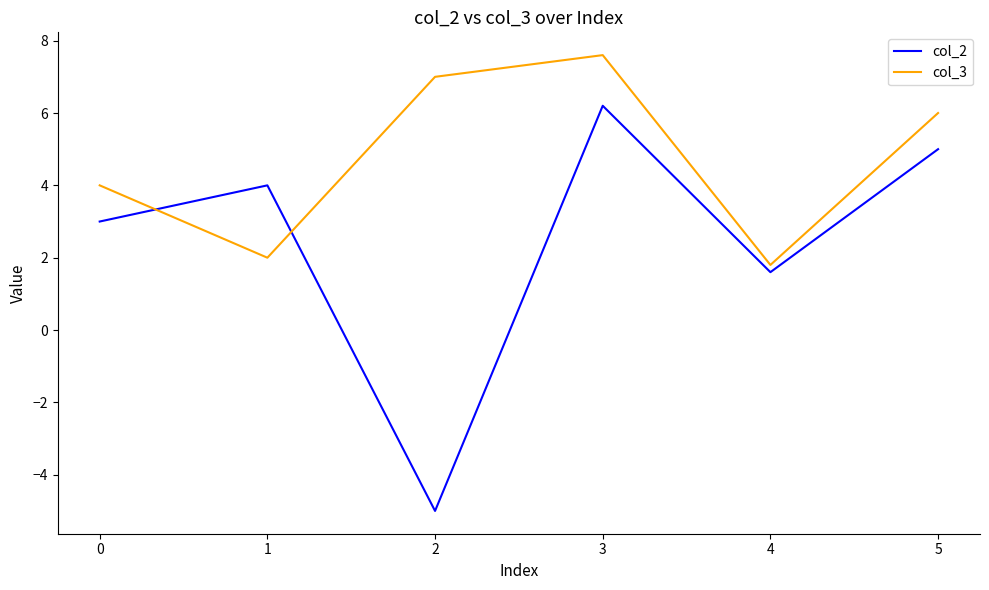

Reading left to right, transcribe all the data shown in this chart.

col_2: 3.0	4.0	-5.0	6.2	1.6	5.0
col_3: 4.0	2.0	7.0	7.6	1.8	6.0